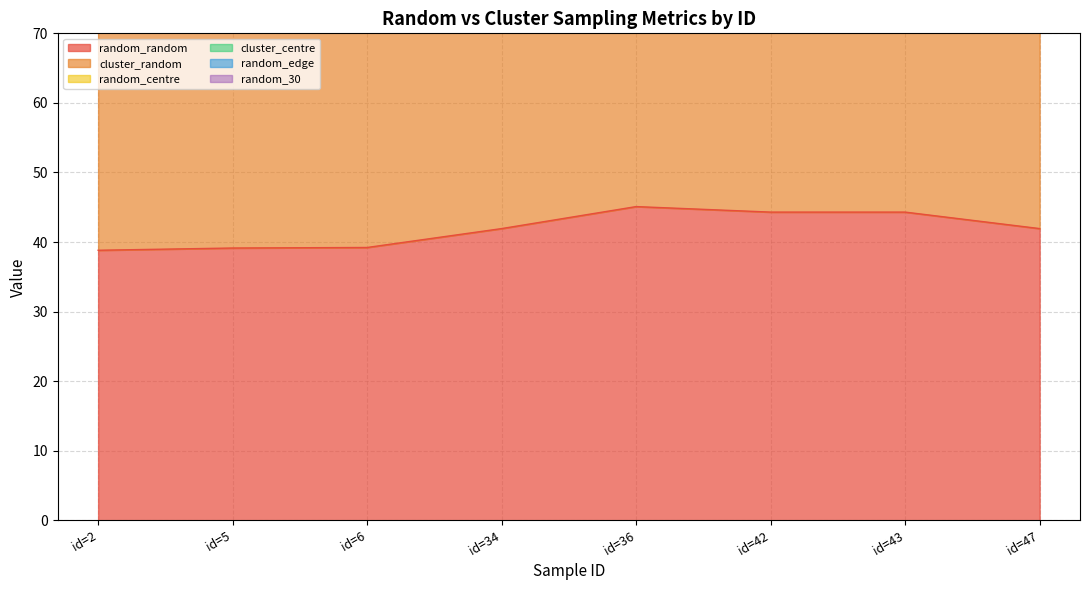

How many values in the random_centre series are below 150?

3